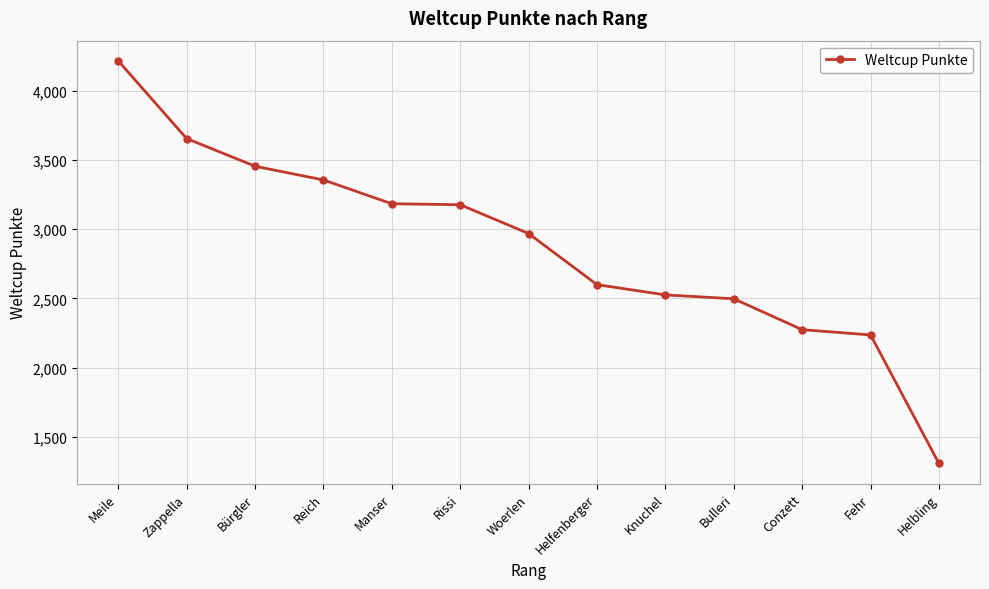

Which label corresponds to the smallest value in the chart?

Helbling